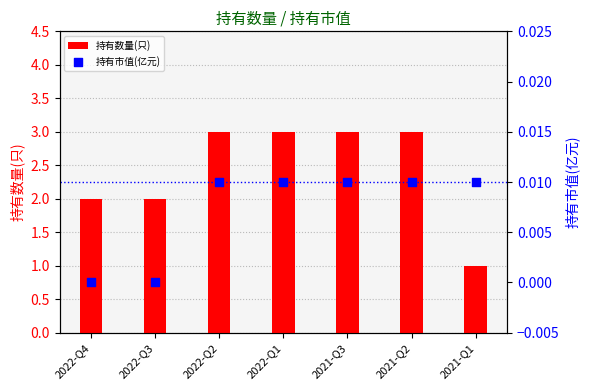

At how many categories does at least one series exceed 1?

6